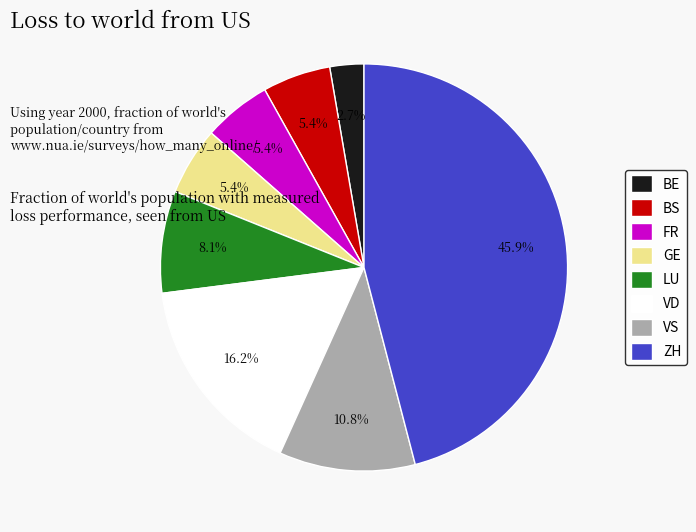

Which category has the smallest portion of the pie?

BE